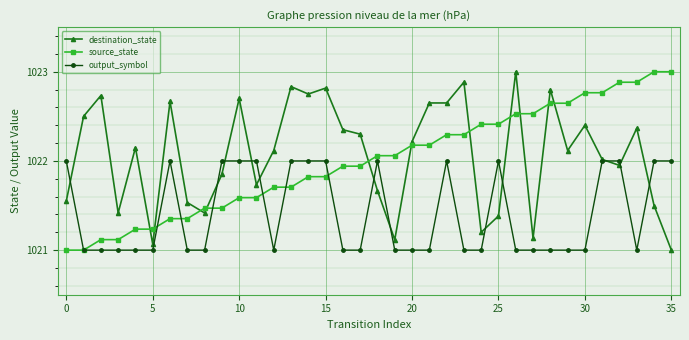

What is the greatest value displayed?

1023.0